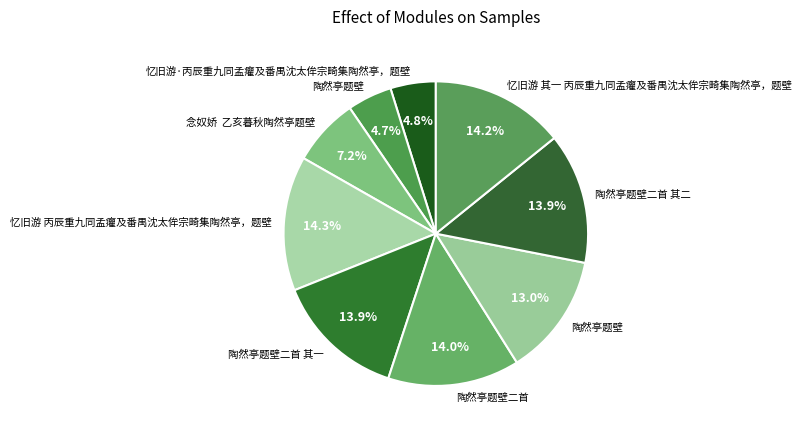

Which slice is the largest?

忆旧游 丙辰重九同孟癯及番禺沈太侔宗畸集陶然亭，题壁